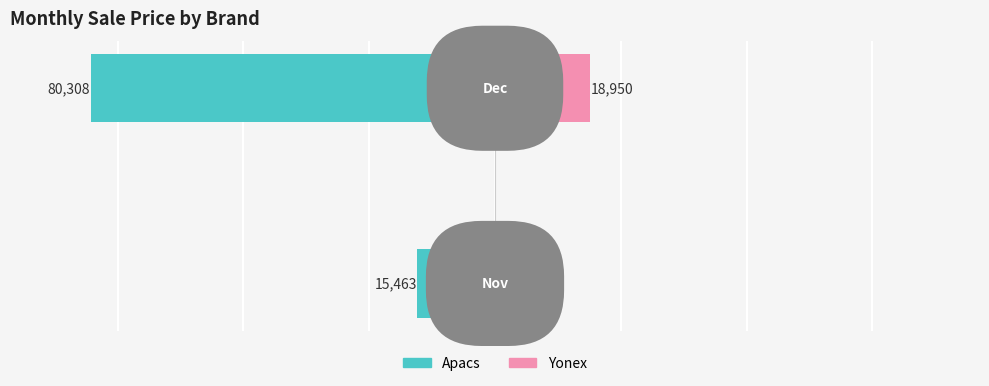

The Apacs series shows -80308 at 1. True or false?

True